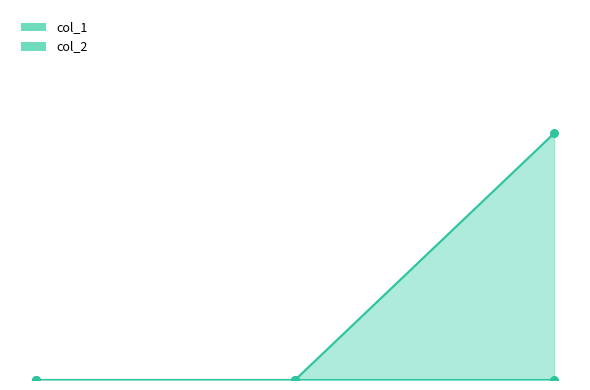

Between 1 and 0, which is larger?

1